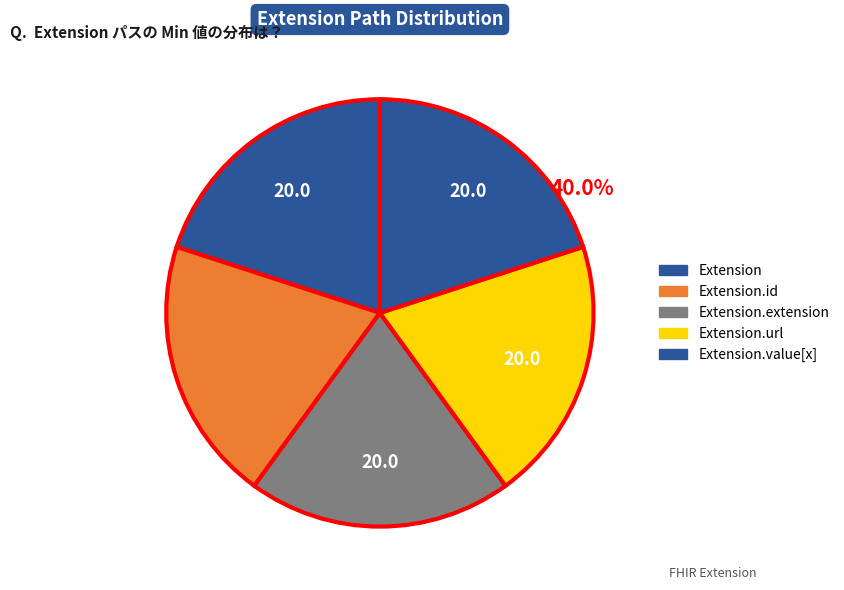

Count the number of slices in the pie.

5